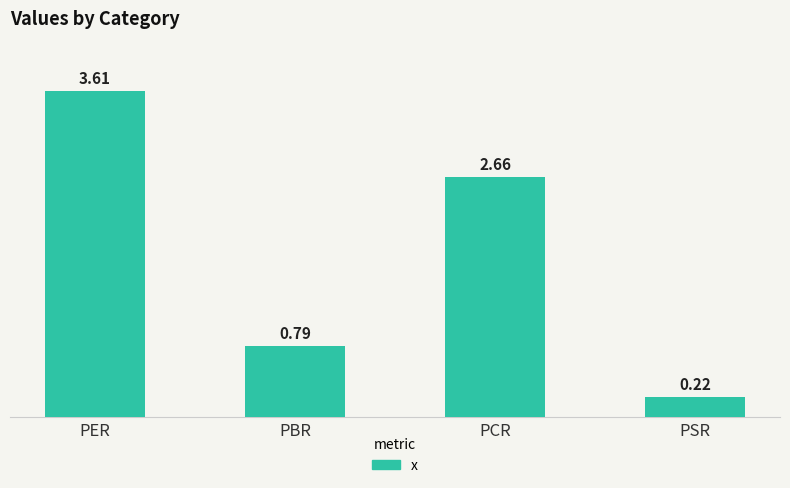

Are the bars grouped side by side (vs. stacked)?

No